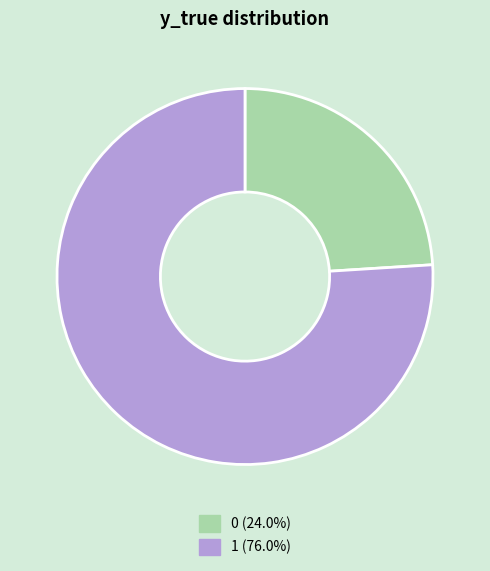

True or false: 1 accounts for 84% of the total.

False